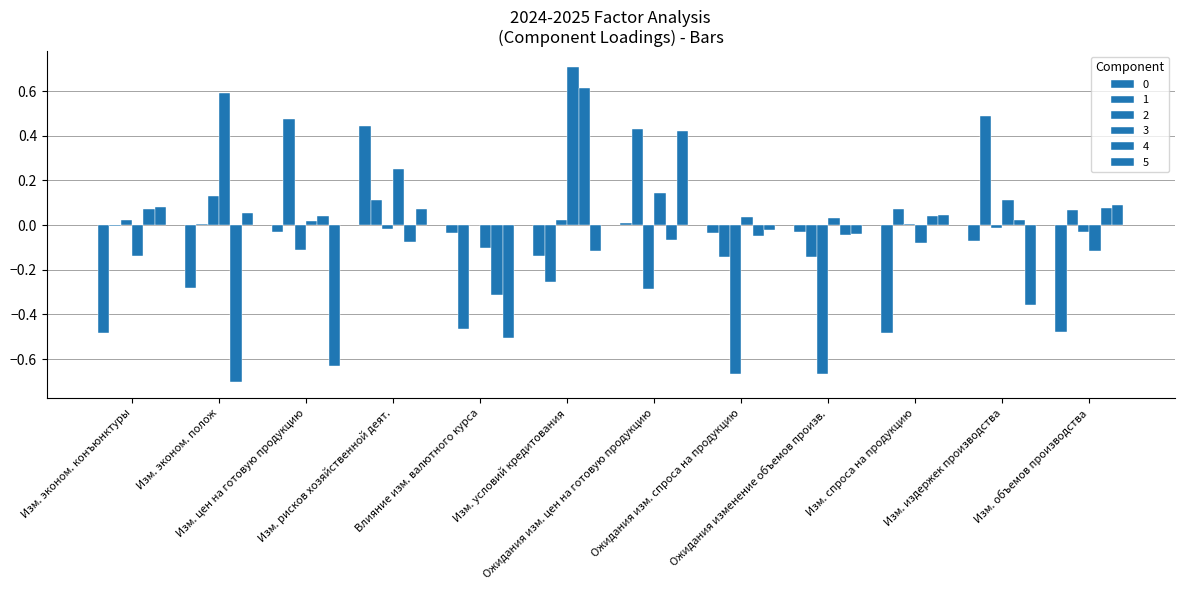

What position from the right is Ожидания изменение объемов произв.?

4